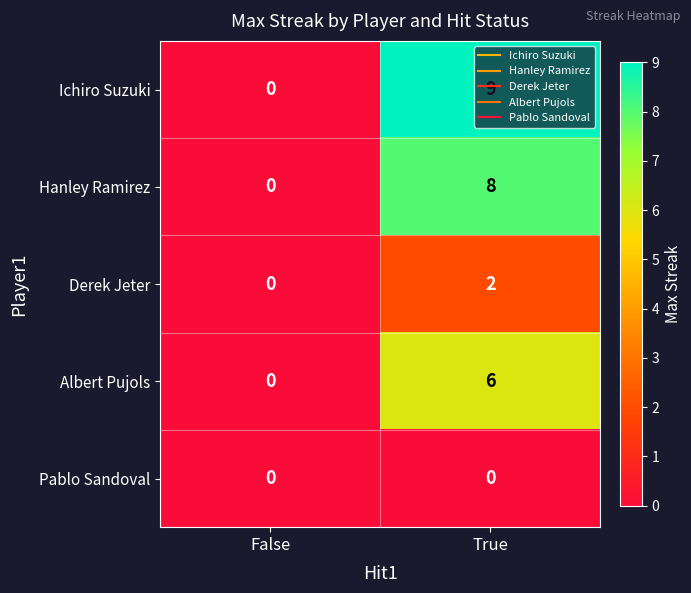

Which series has the largest range (max minus min)?

Ichiro Suzuki